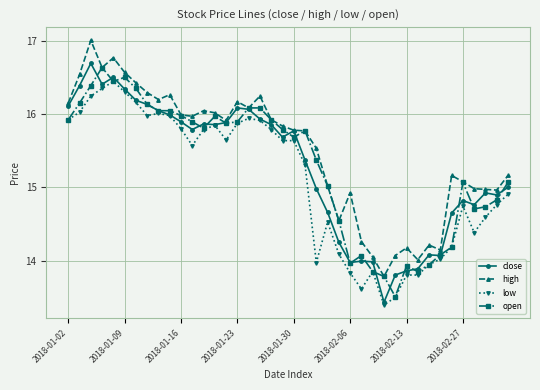

True or false: open has more than 0 interior local peaks.

True